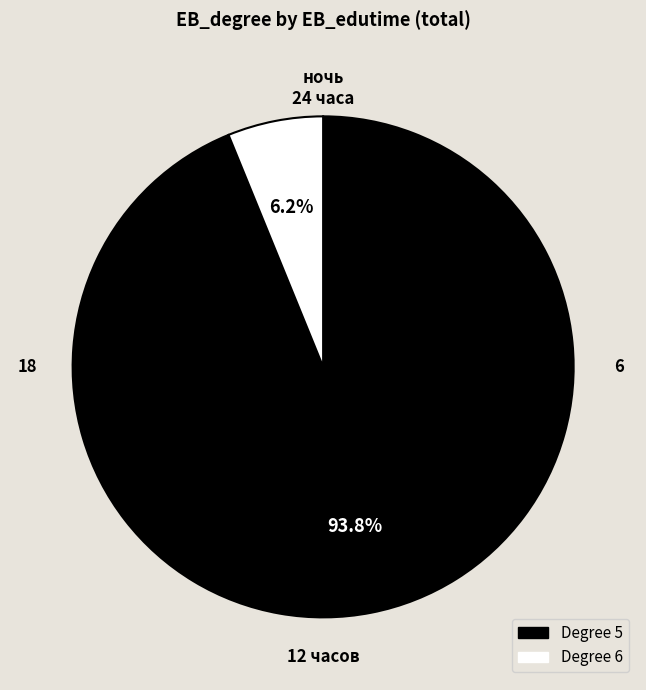

To the nearest percent, what is the difference between the largest and smallest slice percentages?

88%